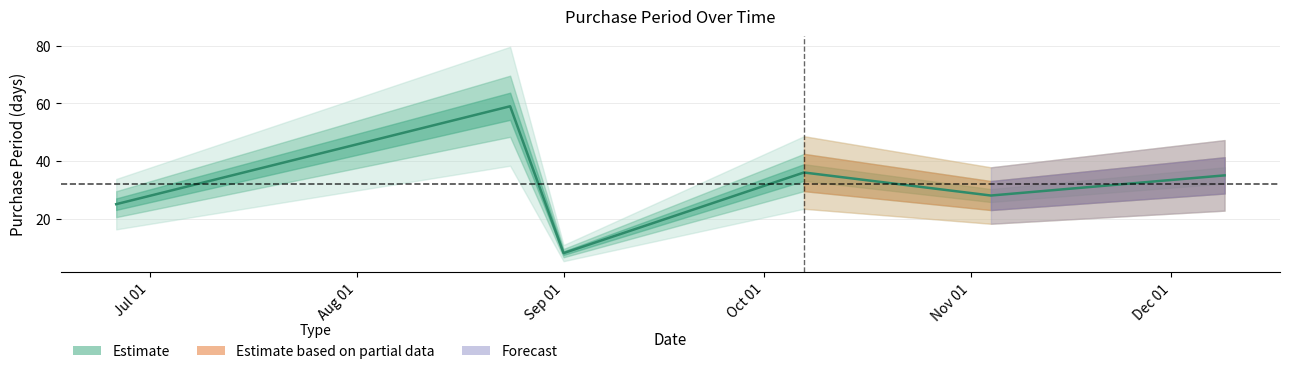

How many points are lower than both their immediate neighbors (excluding endpoints)?

2